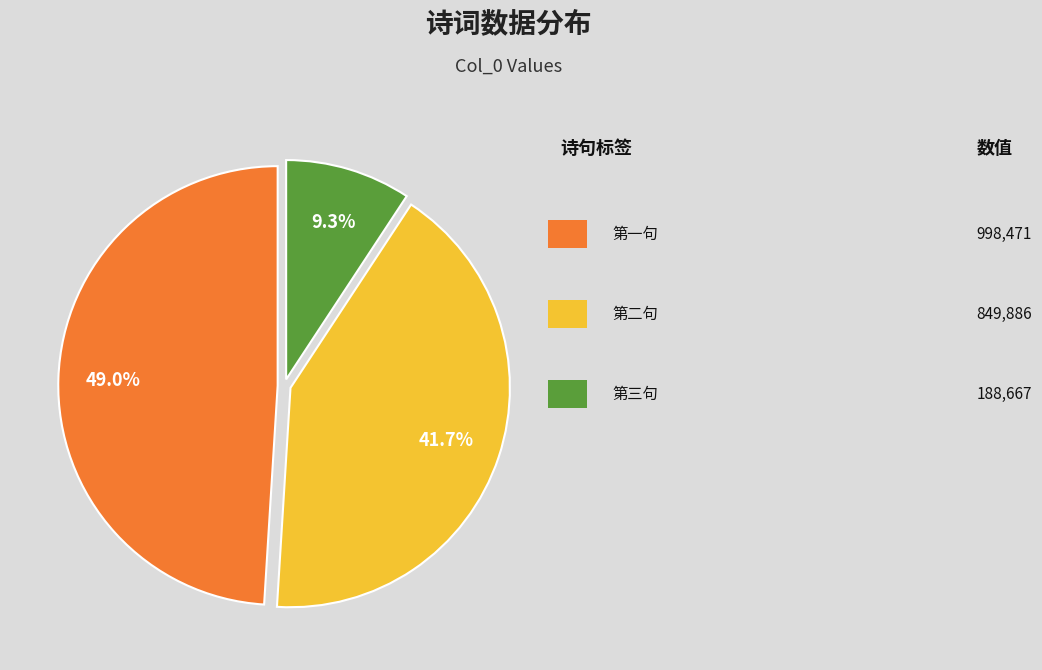

Does any single category account for the majority?

No